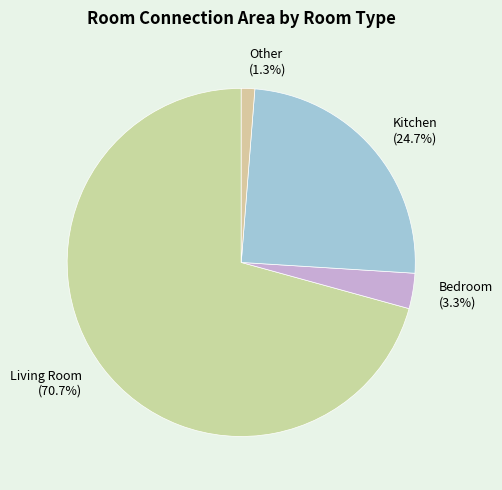

Rank the categories by value from highest to lowest.

Living Room (70.7%), Kitchen (24.7%), Bedroom (3.3%), Other (1.3%)